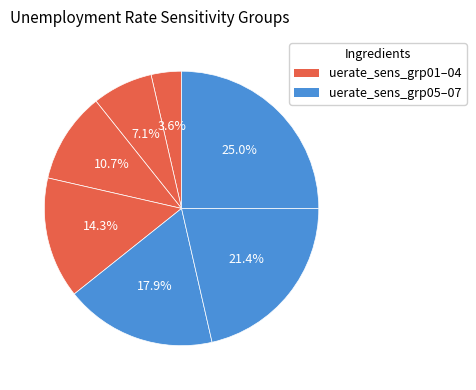

Count the number of slices in the pie.

7